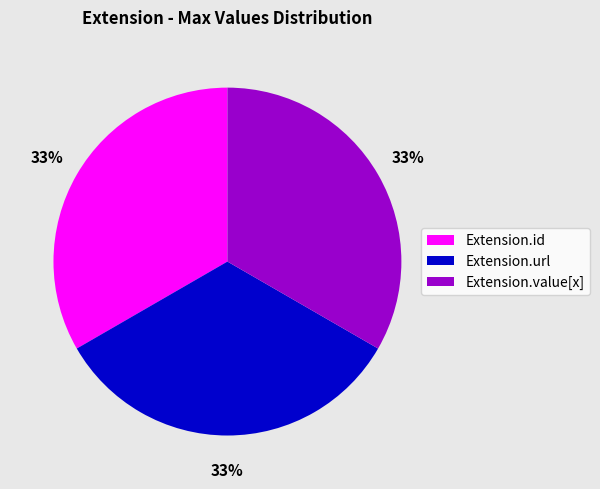

To the nearest percent, what is the average slice percentage?

33%